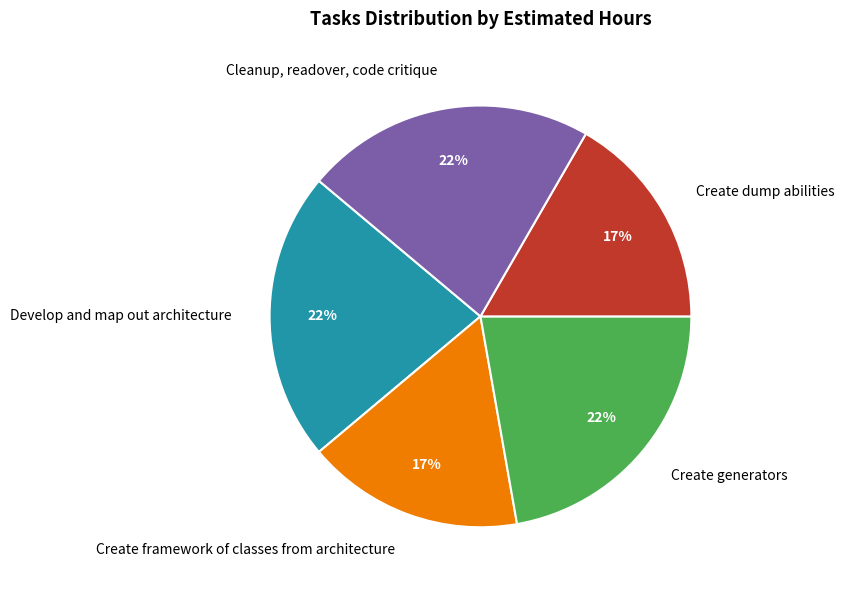

What percentage is the Develop and map out architecture slice, to the nearest percent?

22%